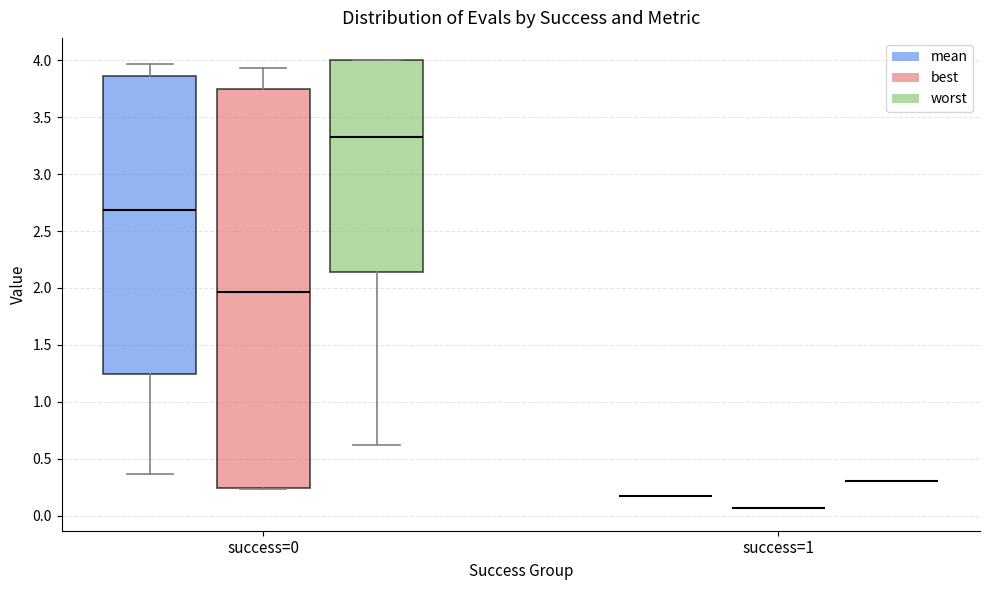

Where does the upper whisker of the box for success=0 (mean) end on the y-axis? The values are not printed on the chart, so give them approximately, as read against the axis.

3.95